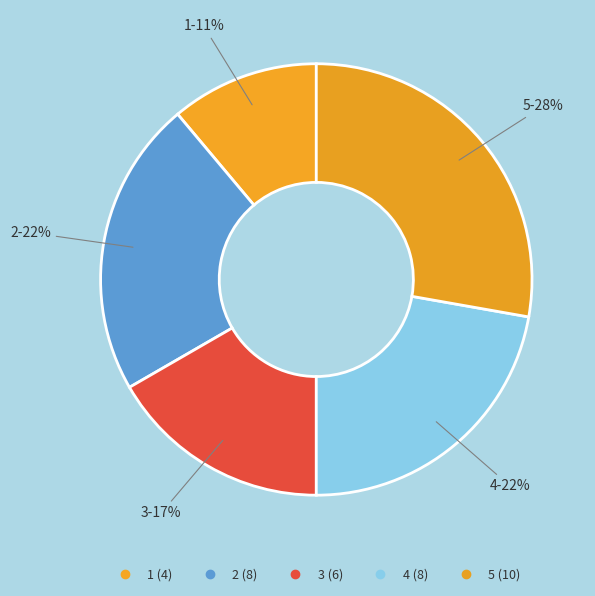

Is the sum of 3 and 5 greater than half?

No